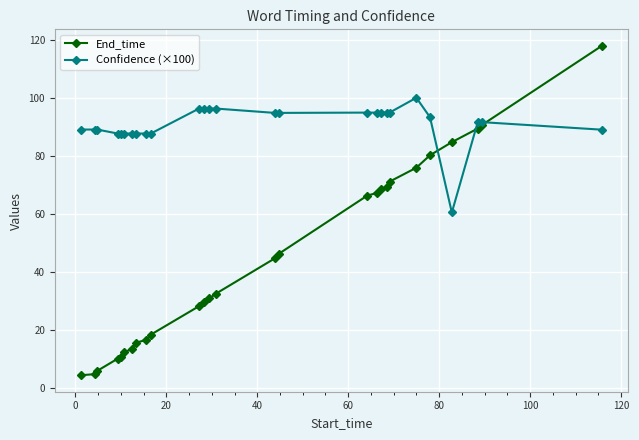

What is the sum of all Confidence (×100) values?

2456.0